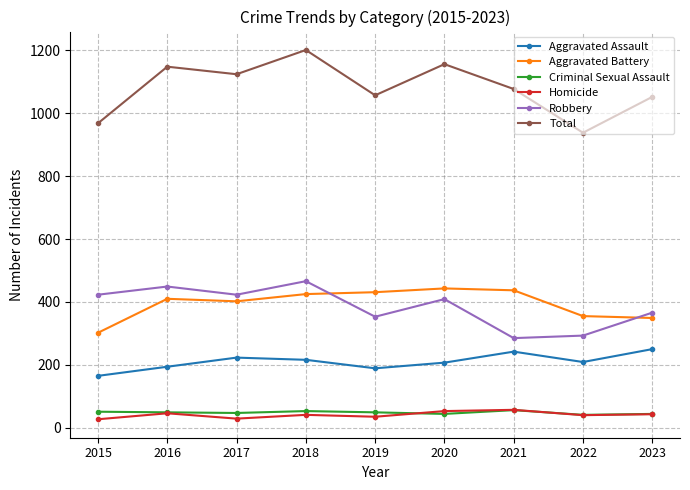

What is the difference between the maximum and minimum values in the Aggravated Battery series?

141